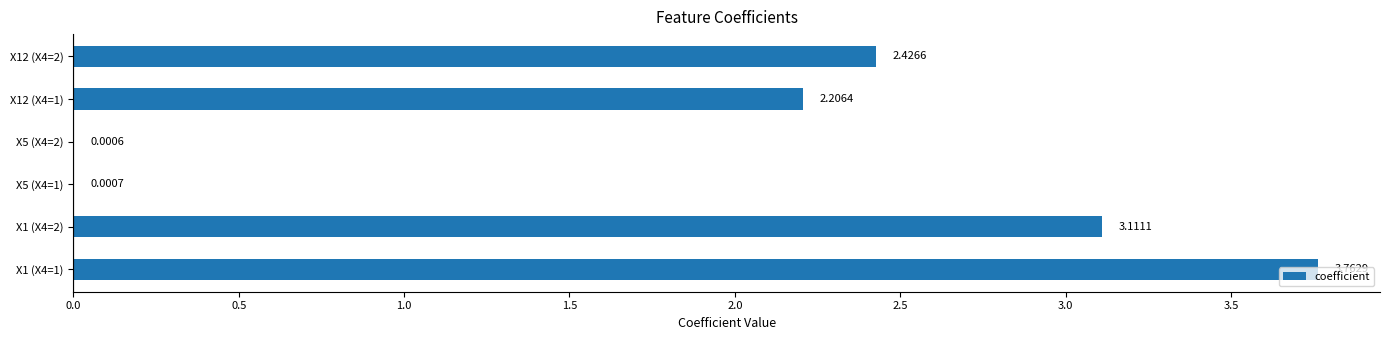

Are the bars horizontal?

Yes